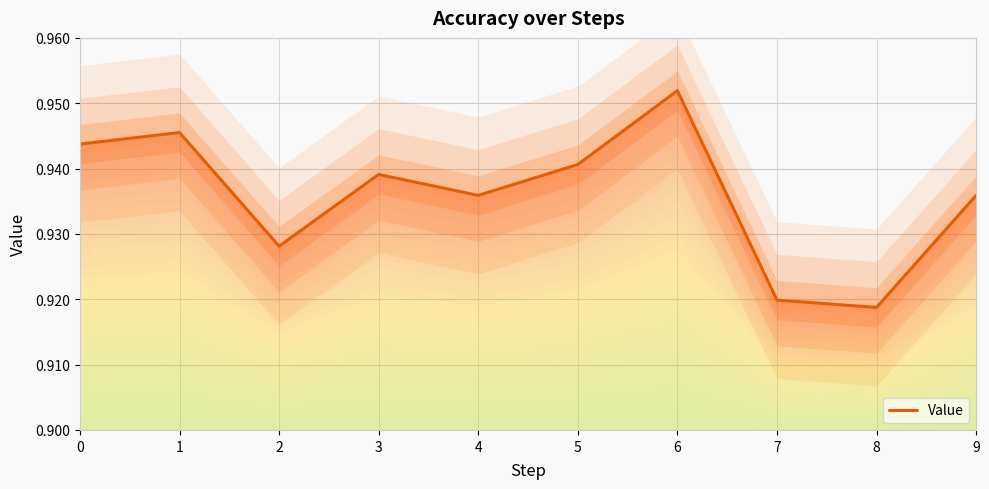

Read the value at 8.

0.9